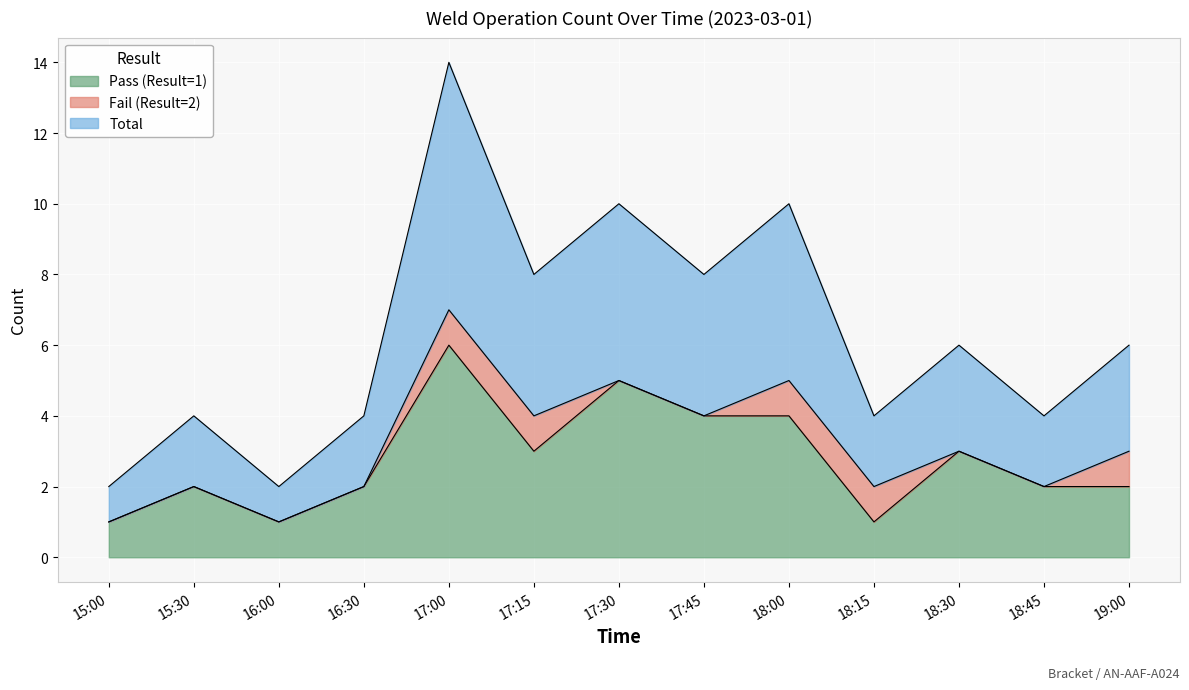

What is the approximate value of Total at 18:45?

2